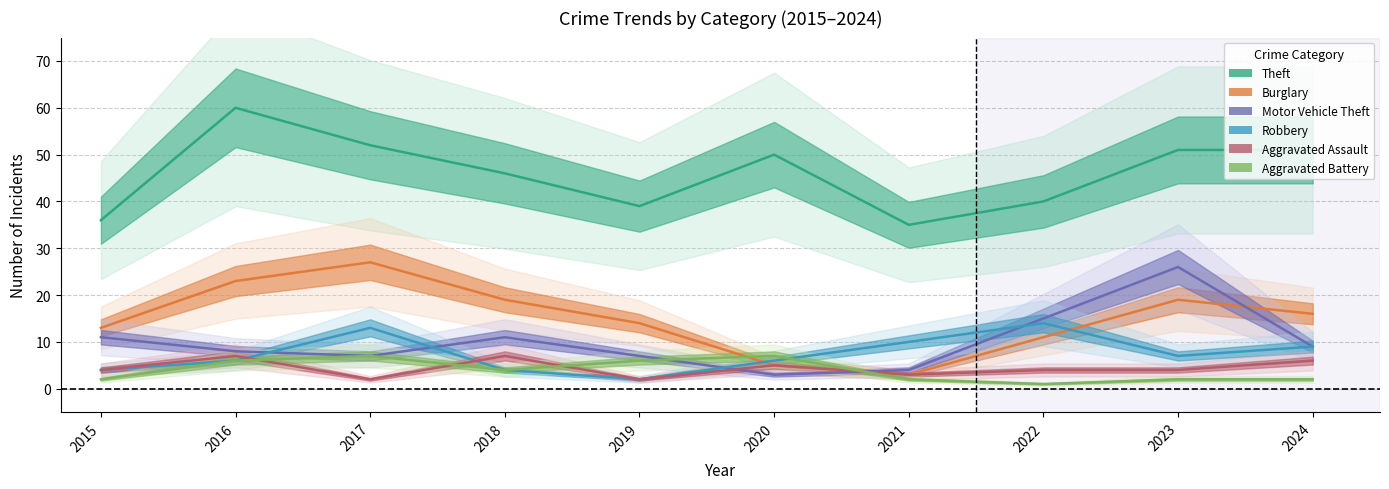

In Robbery, how many points are higher than both neighbors (excluding endpoints)?

2